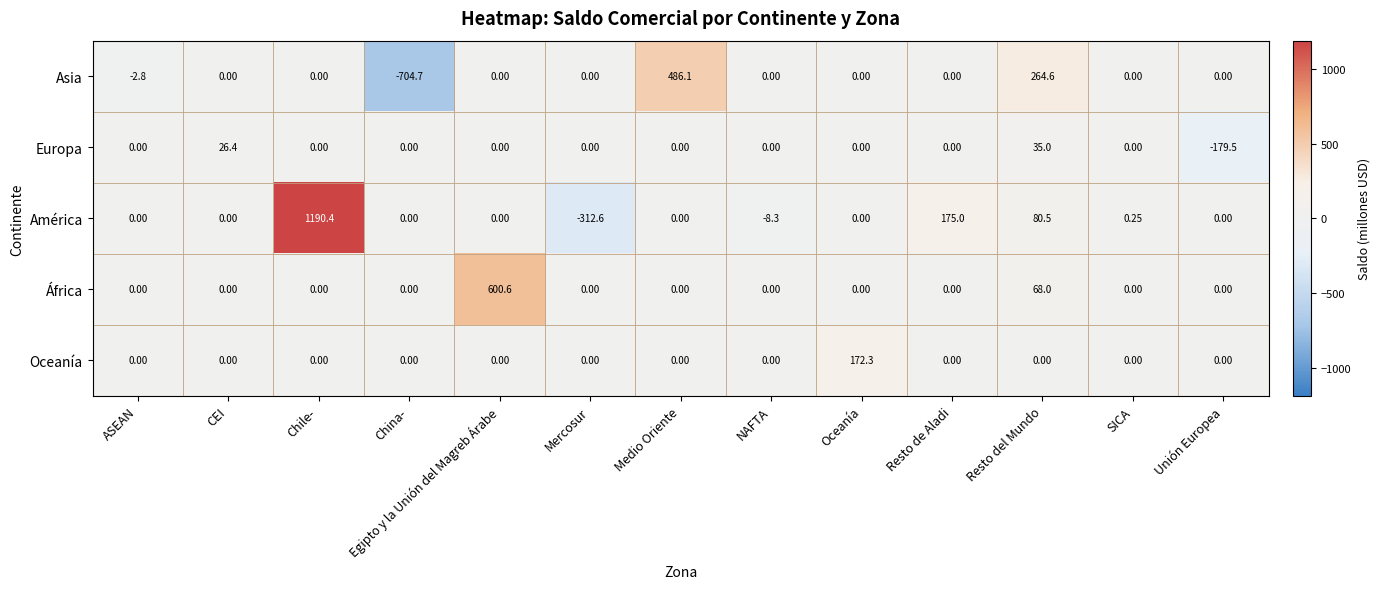

Which category has the highest value across all series?

Chile-